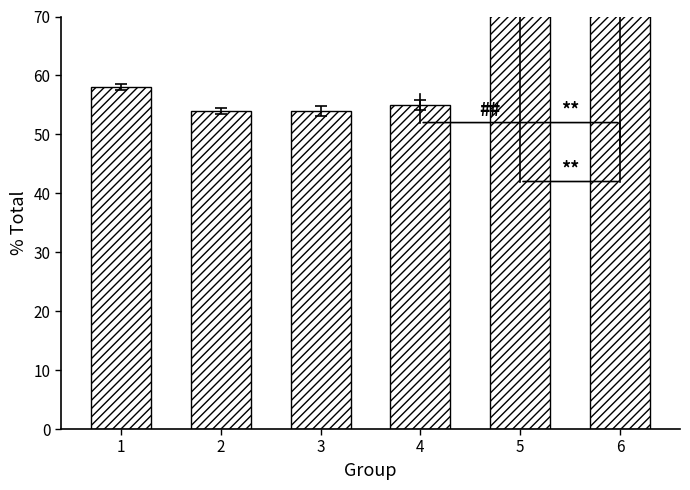

Where is the data nearest to the value 109?

5